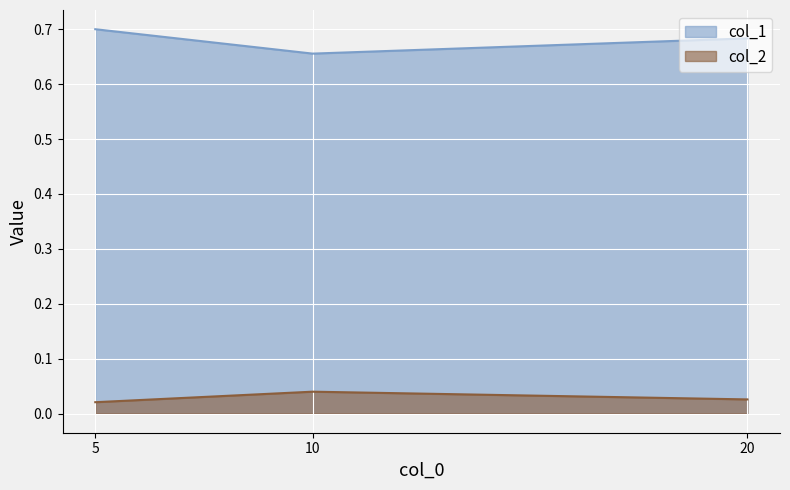

Which series has the widest spread of values?

col_1